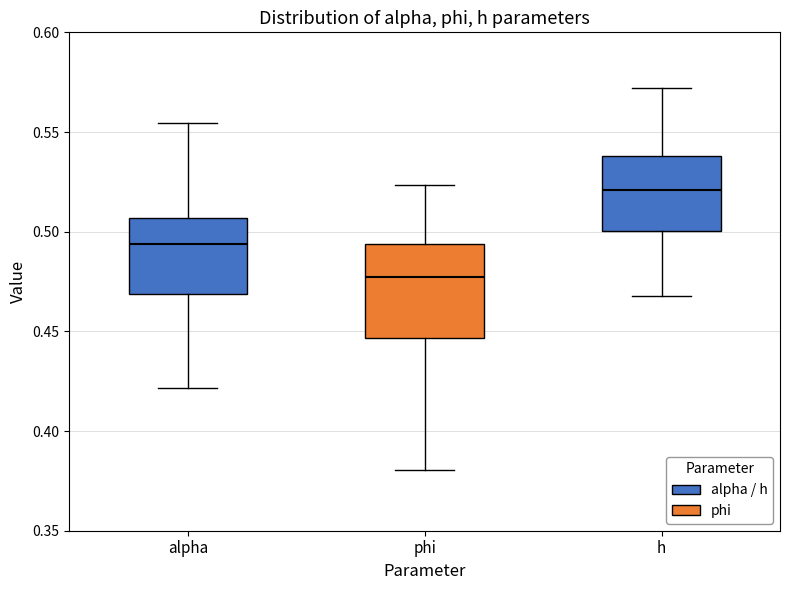

Reading left to right, read every box against the y-axis: the position of its median line, the range the box covers, and the ends of its whiskers. The values are not printed on the chart, so give them approximately, as read against the axis.

alpha: median 0.495, box 0.470 to 0.505, whiskers 0.420 to 0.555
phi: median 0.475, box 0.445 to 0.495, whiskers 0.380 to 0.525
h: median 0.520, box 0.500 to 0.540, whiskers 0.470 to 0.570